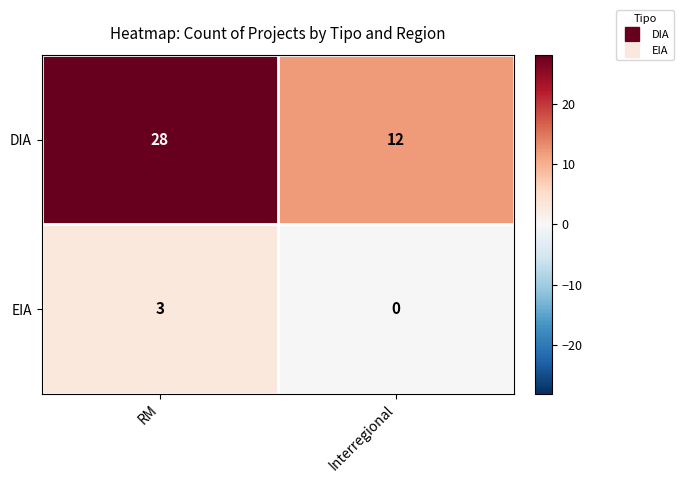

Reading left to right, transcribe all the data shown in this chart.

DIA: RM=28	Interregional=12
EIA: RM=3	Interregional=0